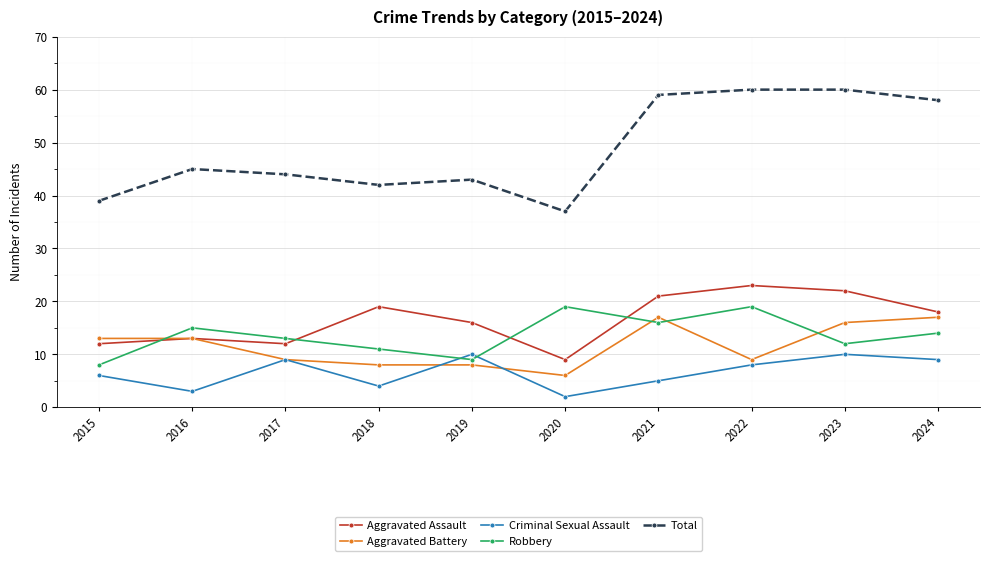

Which series changed the most between 2019 and 2021?

Total